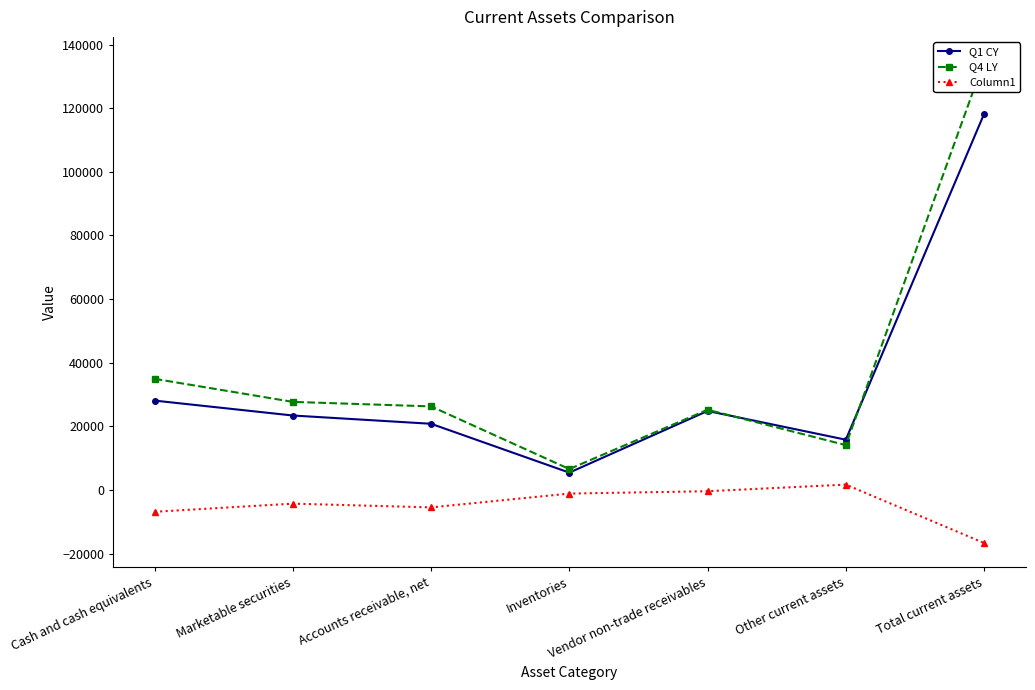

What is the value of the Q4 LY point at the 3rd from the left?

26278